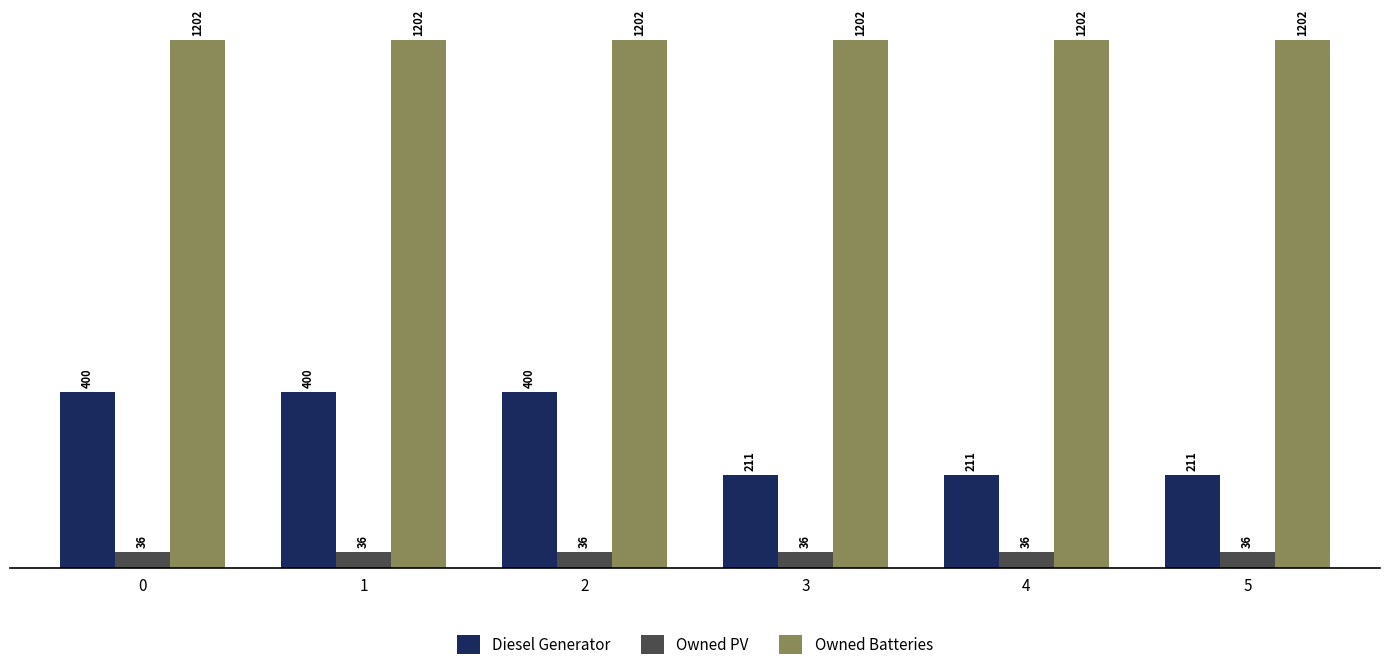

What are all the series names shown in the legend?

Diesel Generator, Owned PV, Owned Batteries